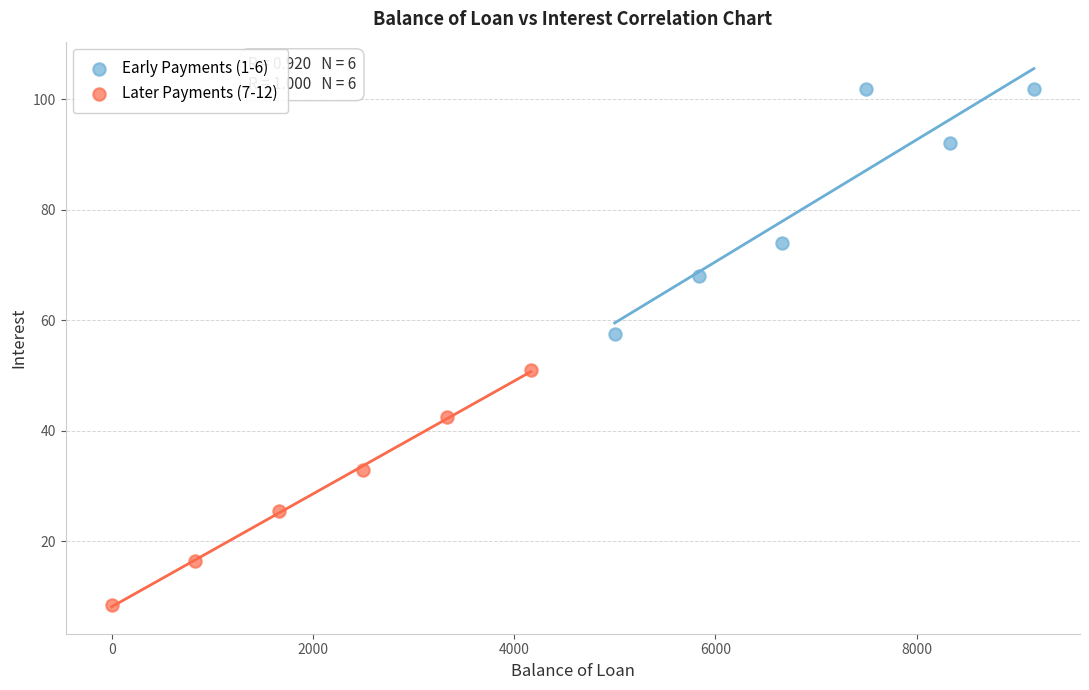

What are all the series names shown in the legend?

Early Payments (1-6), Later Payments (7-12)